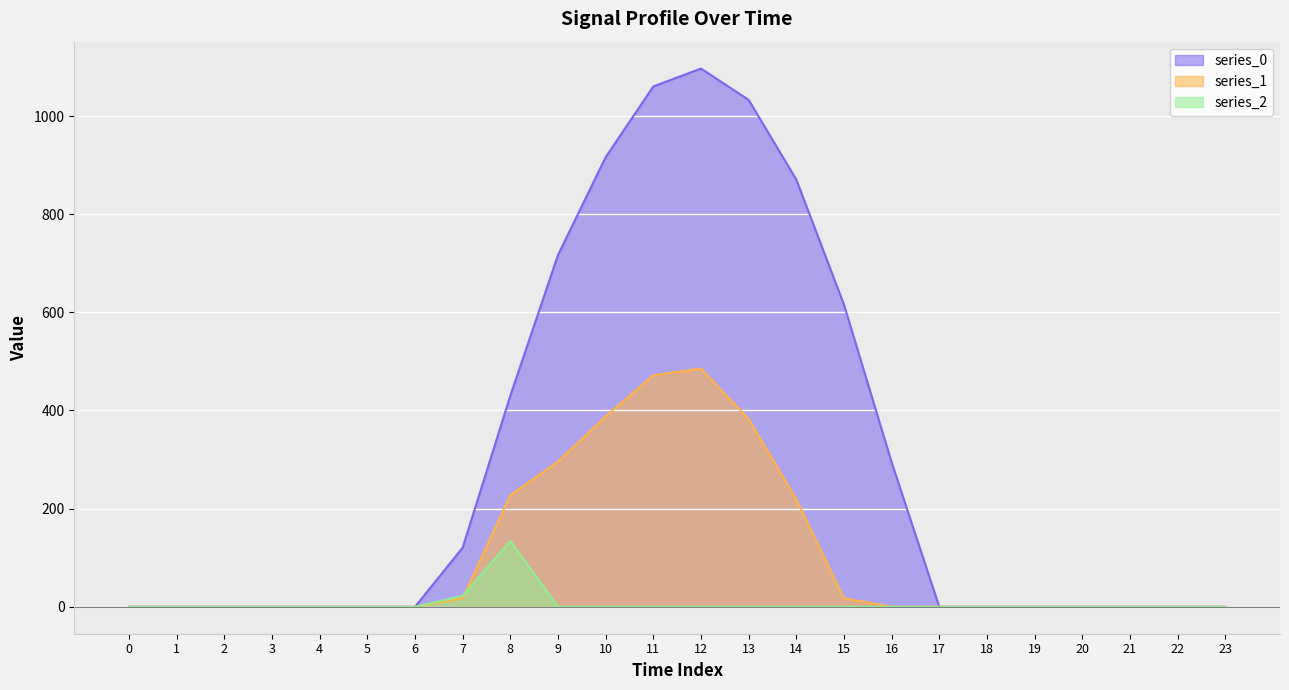

What are all the series names shown in the legend?

series_0, series_1, series_2